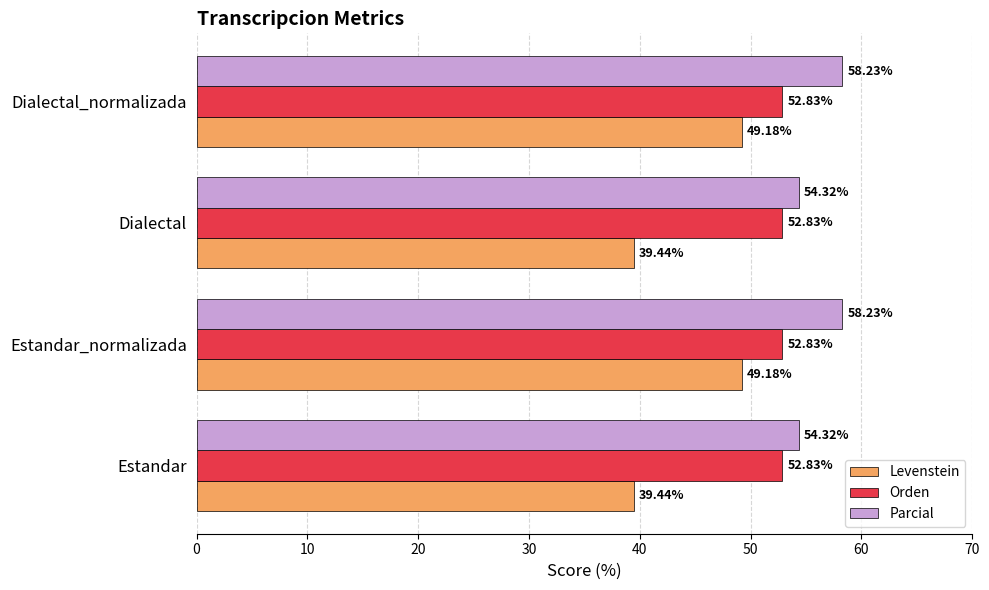

Which series changed the most between Estandar and Estandar_normalizada?

Levenstein